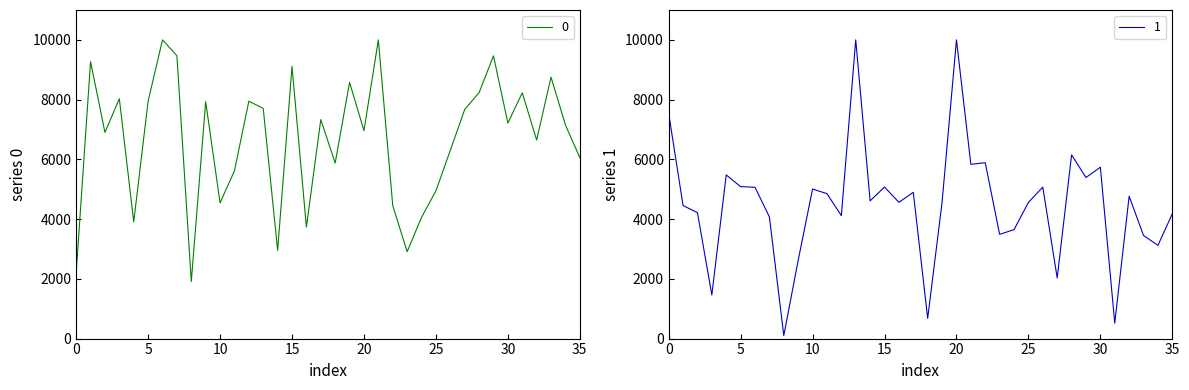

Reading left to right, transcribe all the data shown in this chart.

0: 2195.7	9270.3	6901.5	8030.3	3905.2	7949.8	10000.0	9468.2	1911.9	7930.2	4544.0	5617.0	7946.4	7705.0	2953.0	9111.6	3734.2	7330.5	5876.7	8576.4	6961.2	10000.0	4455.7	2907.8	4057.9	4947.1	6300.9	7669.4	8232.6	9465.1	7213.5	8230.1	6646.4	8752.9	7152.6	6057.8
1: 7540.8	4453.7	4216.3	1459.5	5478.5	5087.7	5066.1	4072.9	100.0	2619.9	5007.2	4851.7	4116.4	10000.0	4611.2	5073.2	4560.9	4897.0	677.4	4564.3	10000.0	5832.6	5888.0	3489.3	3647.1	4558.9	5070.8	2030.1	6150.2	5392.1	5737.7	516.5	4766.0	3450.5	3121.3	4177.4